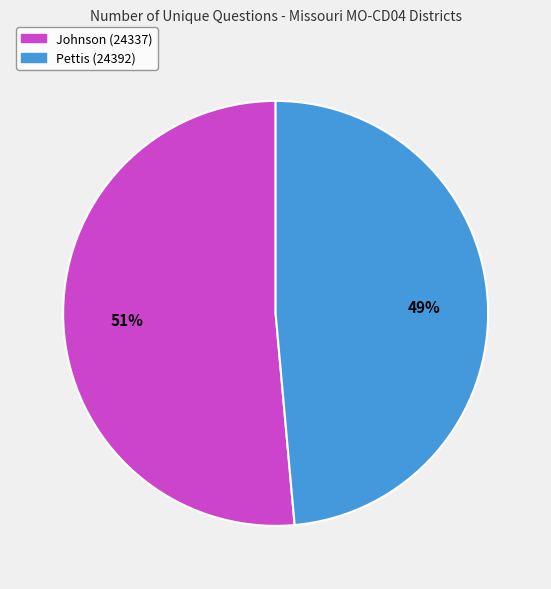

Rank the categories by value from lowest to highest.

Pettis (24392), Johnson (24337)